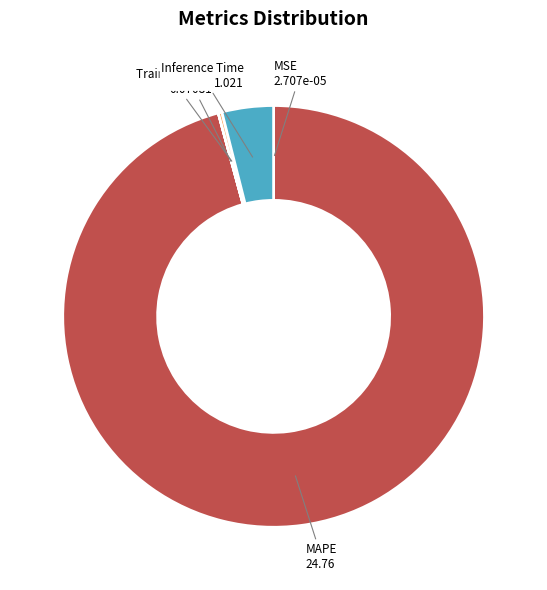

Which category has the biggest portion of the pie?

MAPE